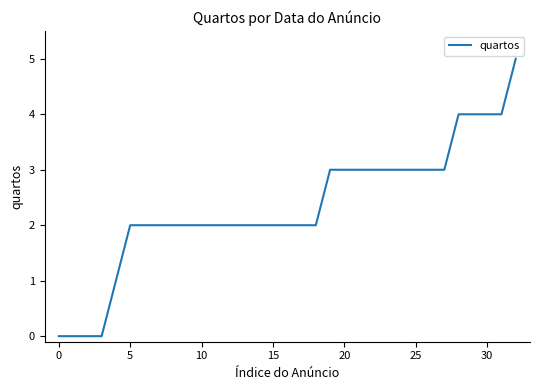

What is the greatest value displayed?

5